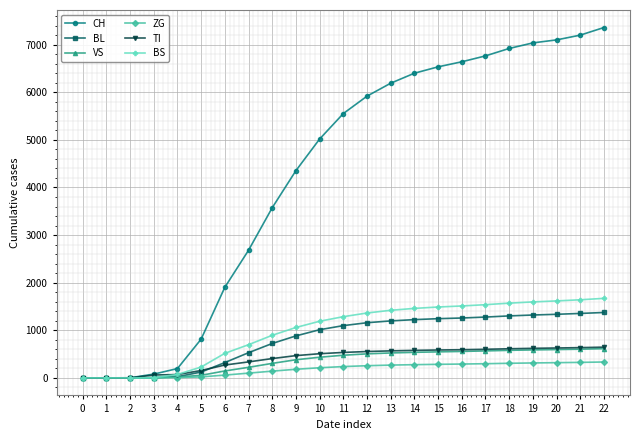

Which series has the largest total across all categories?

CH